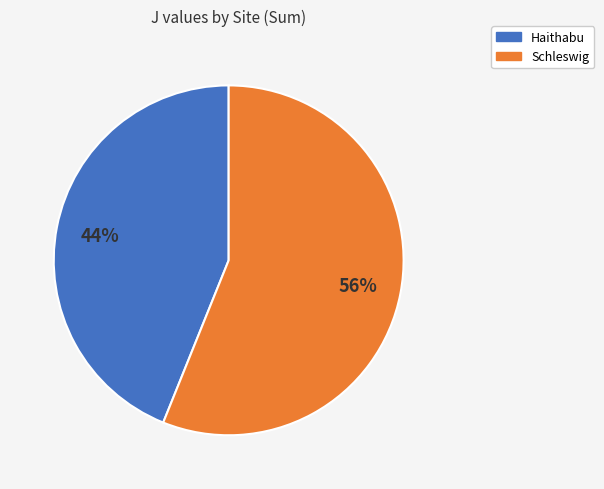

To the nearest percent, what is the average slice percentage?

50%